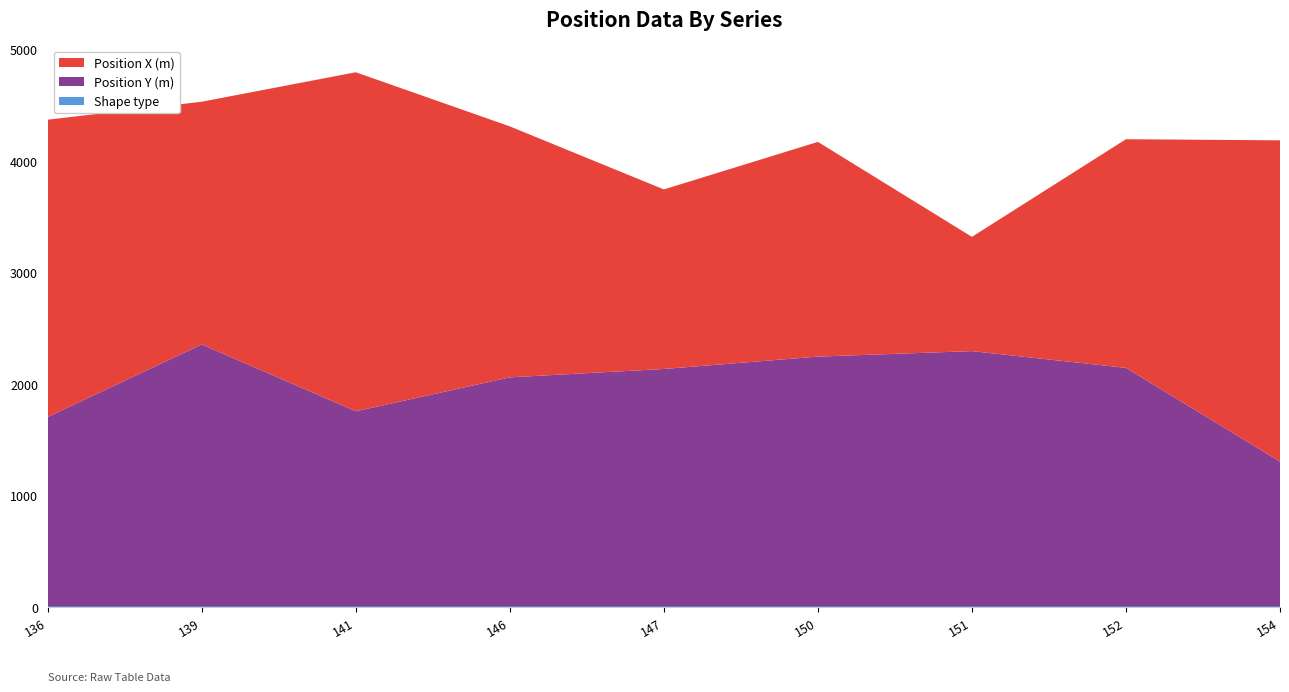

Reading left to right, extract all data points from this chart.

Position X (m): 136=2664	139=2175	141=3038	146=2249	147=1609	150=1924	151=1024	152=2049	154=2879
Position Y (m): 136=1697	139=2347	141=1748	146=2052	147=2127	150=2238	151=2287	152=2137	154=1297
Shape type: 136=6	139=6	141=6	146=6	147=6	150=6	151=6	152=6	154=6